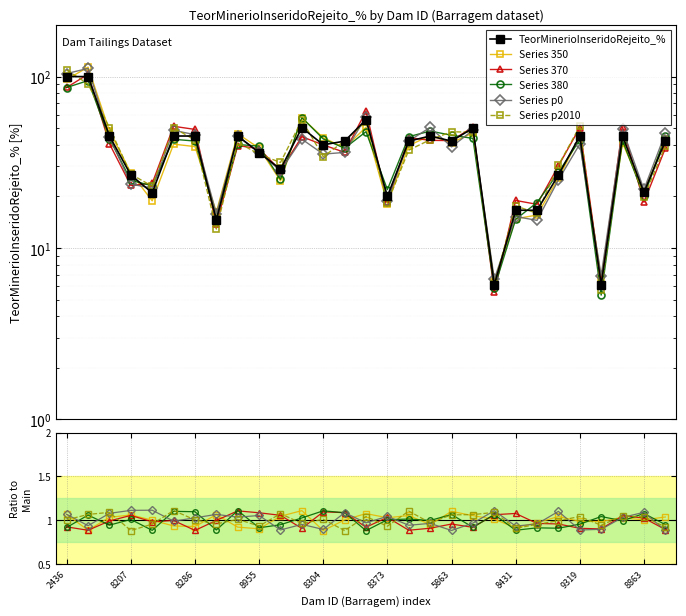

Reading left to right, what are all the values shown in this chart?

TeorMinerioInseridoRejeito_%: 100.0	100.0	45.0	26.6	21.0	45.0	45.0	14.6	45.0	36.0	28.8	50.3	40.0	42.0	56.0	20.0	42.0	45.0	42.0	50.0	6.1	16.6	16.6	26.6	45.0	6.1	45.0	21.1	42.0
Series 350: 1.1	0.9	1.0	1.1	1.0	0.9	0.9	1.1	0.9	0.9	1.0	1.1	0.9	1.0	1.1	1.0	1.1	1.0	1.1	1.1	1.0	0.9	1.0	1.0	1.0	1.0	1.0	1.0	1.0
Series 370: 0.9	0.9	1.0	1.1	1.0	1.0	0.9	1.0	1.1	1.1	1.1	0.9	1.1	1.1	0.9	1.0	0.9	0.9	1.0	0.9	1.1	1.1	1.0	1.0	0.9	0.9	1.1	1.0	0.9
Series 380: 0.9	1.1	0.9	1.0	0.9	1.1	1.1	0.9	1.1	0.9	0.9	1.0	1.1	1.1	0.9	1.0	1.0	1.0	1.1	0.9	1.1	0.9	0.9	0.9	1.0	1.0	1.0	1.1	0.9
Series p0: 1.1	0.9	1.1	1.1	1.1	1.0	1.0	1.1	1.0	1.1	0.9	1.0	0.9	1.1	1.0	1.0	0.9	1.0	0.9	1.0	1.1	0.9	1.0	1.1	0.9	0.9	1.0	1.1	0.9
Series p2010: 1.0	1.1	1.1	0.9	1.0	1.1	1.0	1.0	1.0	0.9	1.1	1.0	1.0	0.9	1.0	0.9	1.1	1.0	1.1	1.1	1.1	0.9	1.0	1.0	1.0	0.9	1.0	1.0	0.9